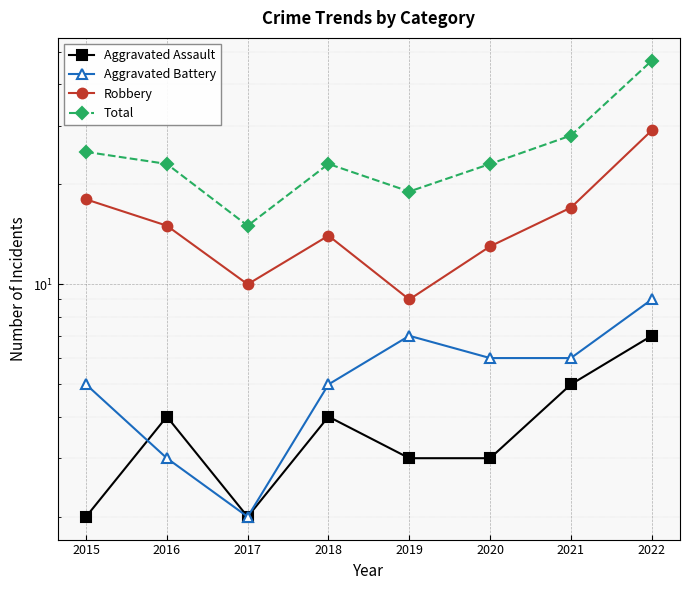

Between 2017 and 2021, which is larger?

2021